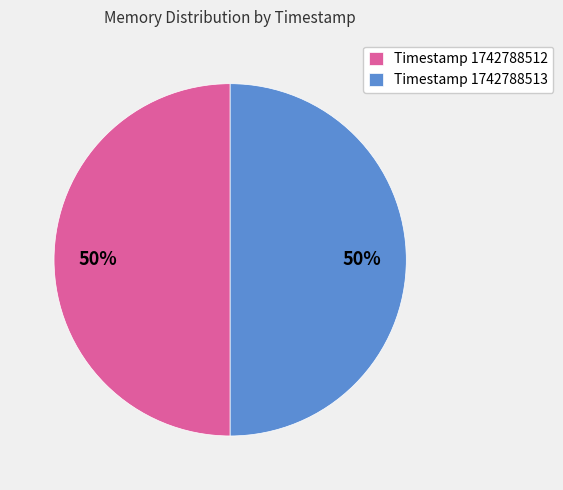

To the nearest percent, what portion does Timestamp 1742788512 represent?

50%